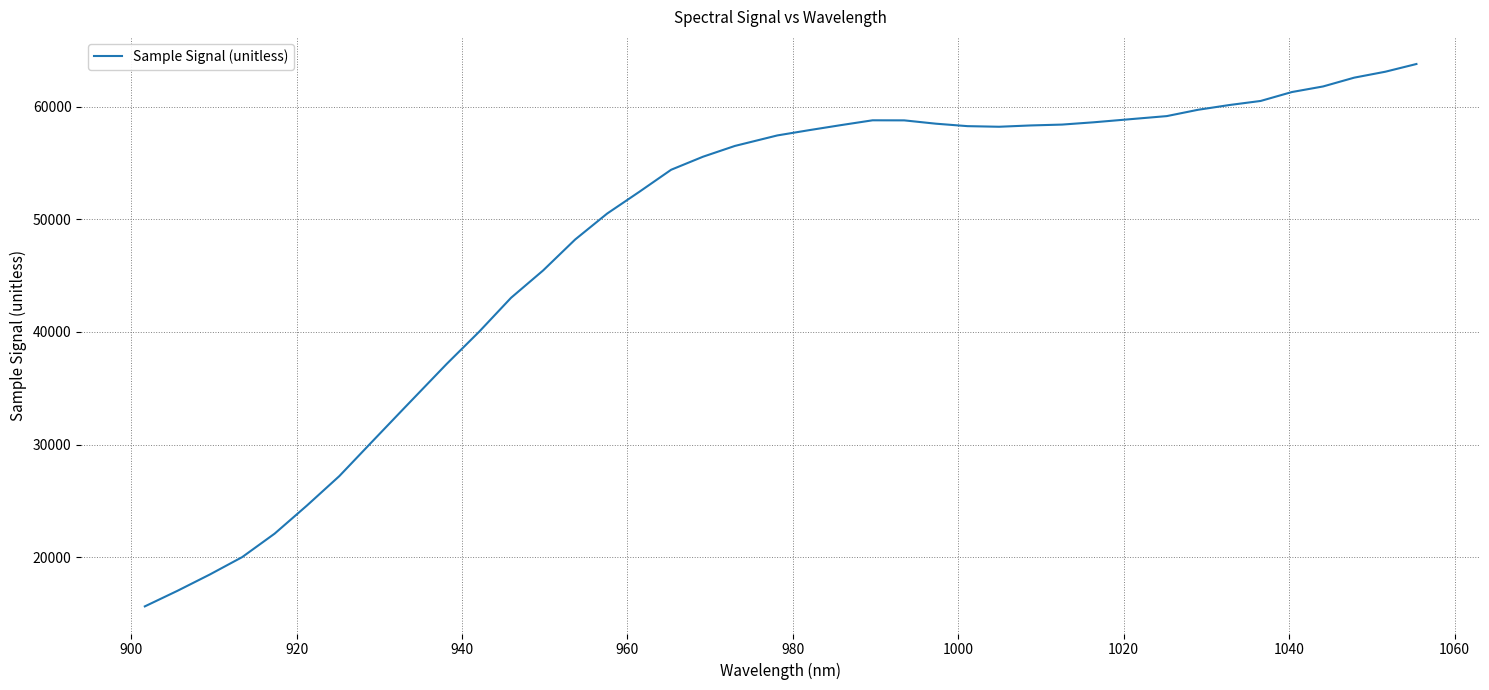

What is the sum of all values?

1944637